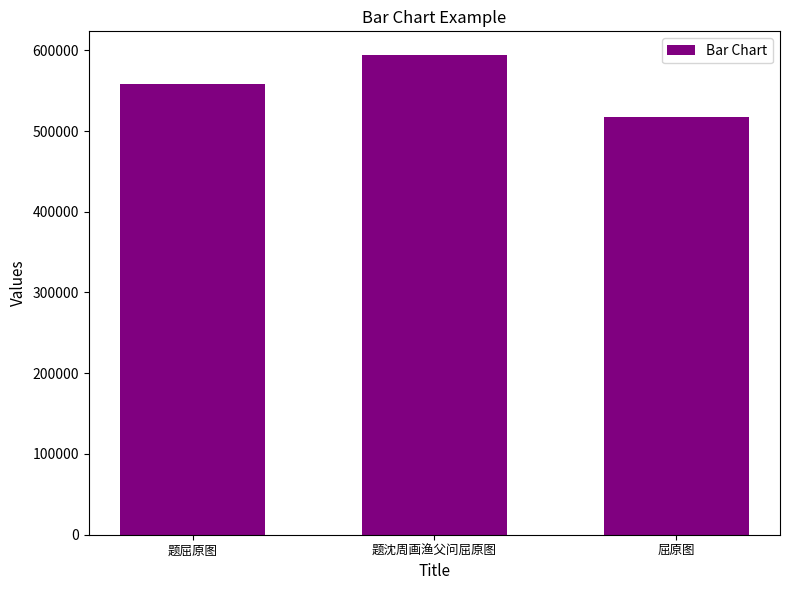

What is the sum of the values at 题沈周画渔父问屈原图 and 题屈原图?

1152263